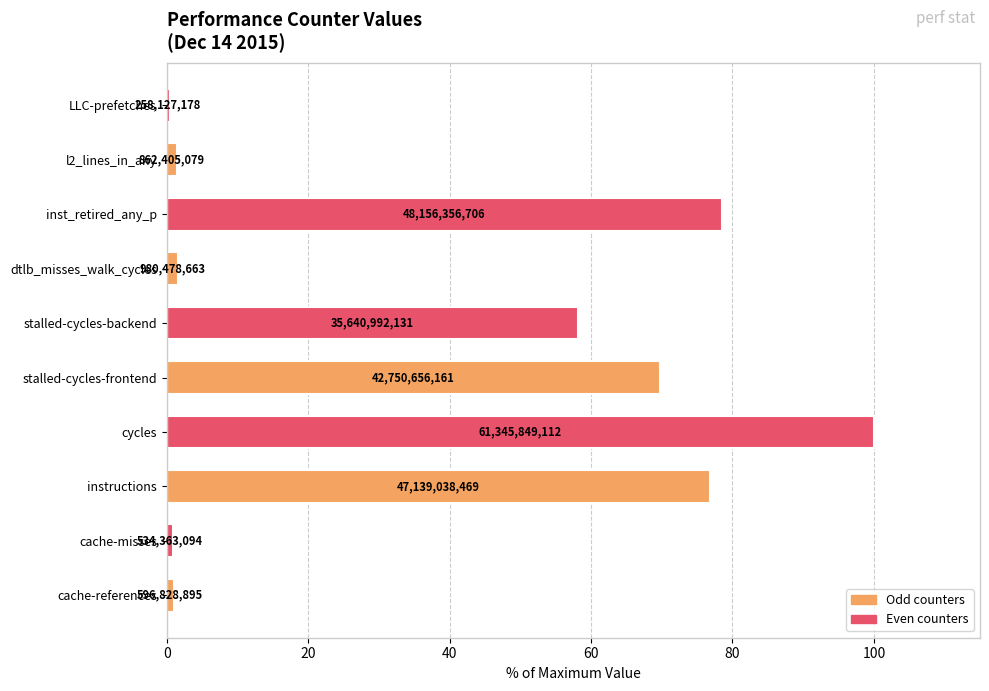

Are the bars grouped side by side (vs. stacked)?

No